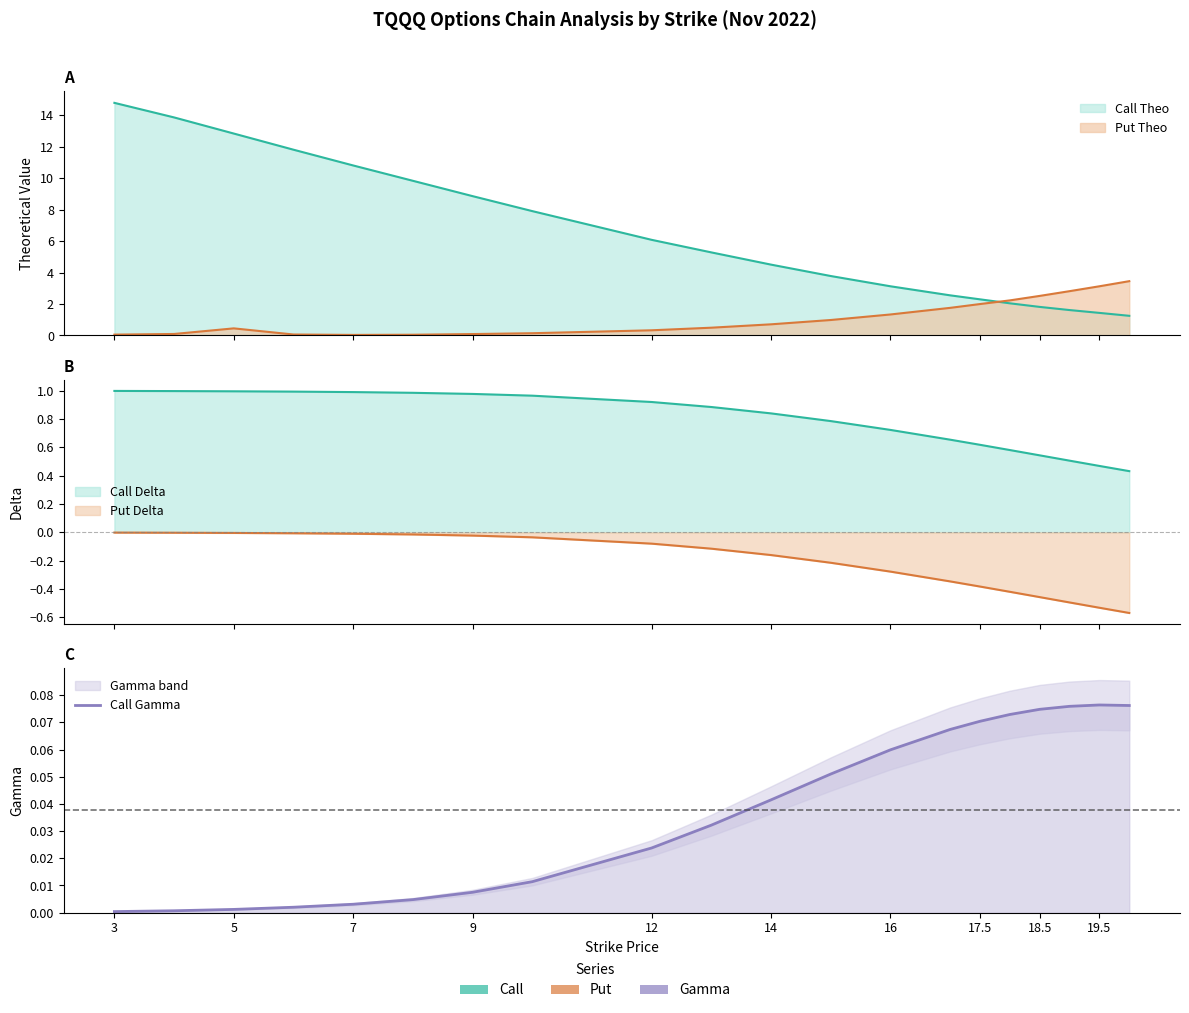

True or false: the data shows 0.0 at 17.5.

False